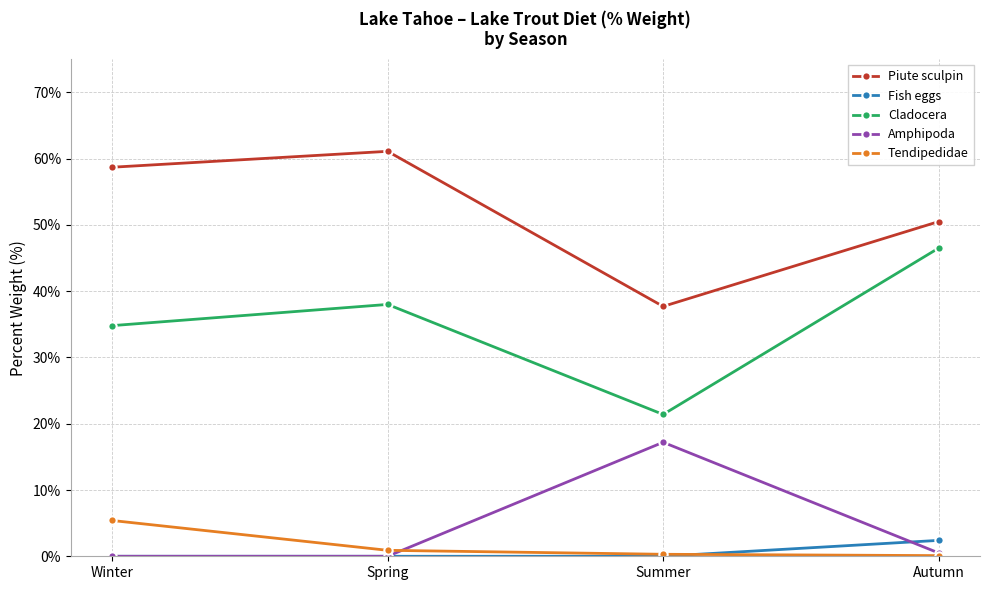

What are all the series names shown in the legend?

Piute sculpin, Fish eggs, Cladocera, Amphipoda, Tendipedidae